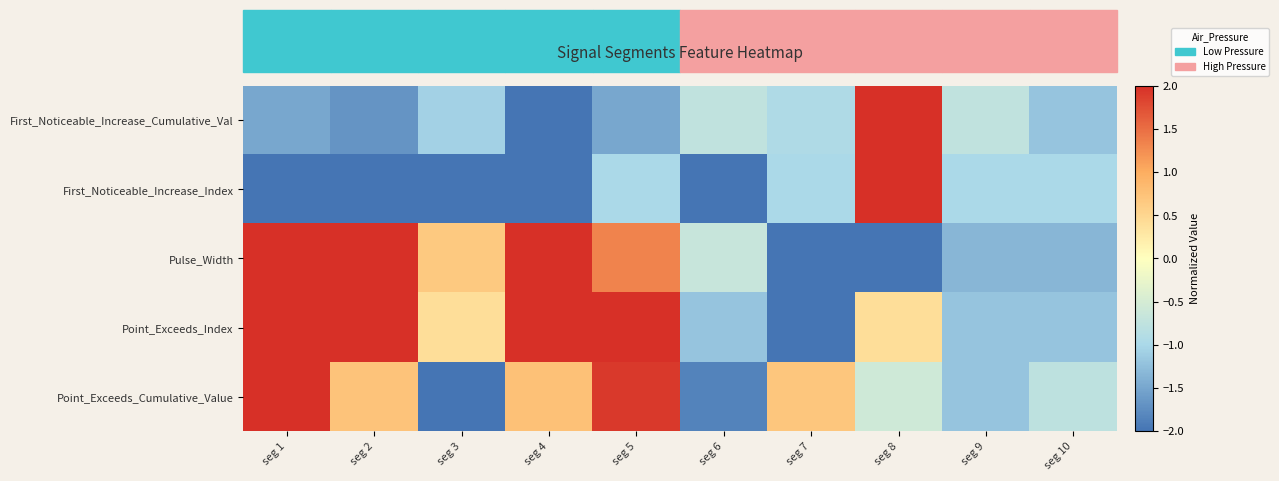

Between seg 6 and seg 2, which is larger?

seg 6